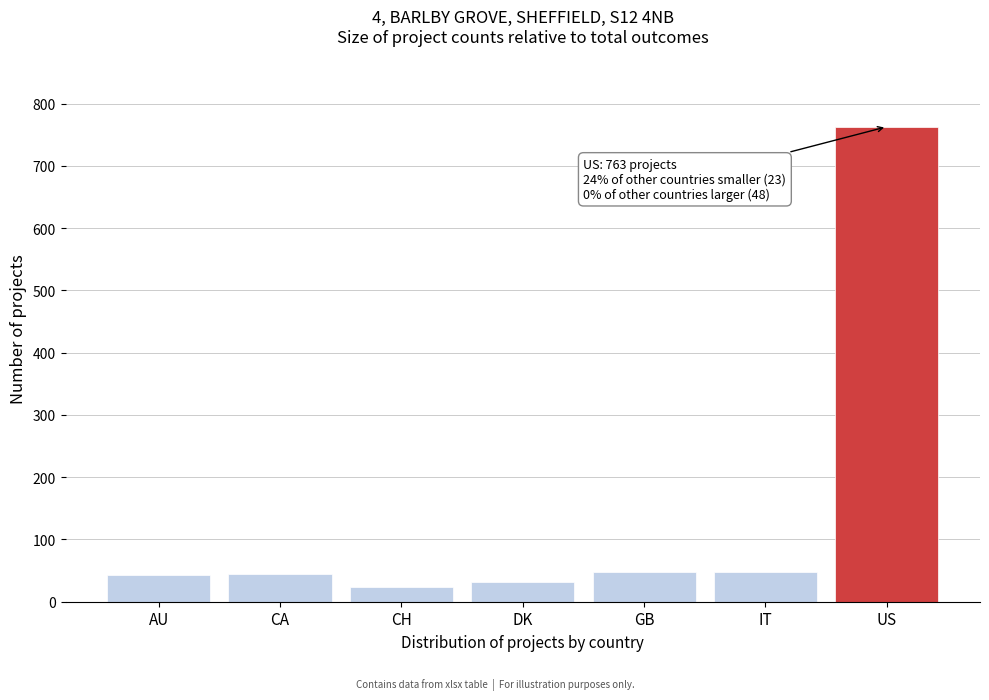

Approximately how many times larger is the value at CA compared to CH?

1.9